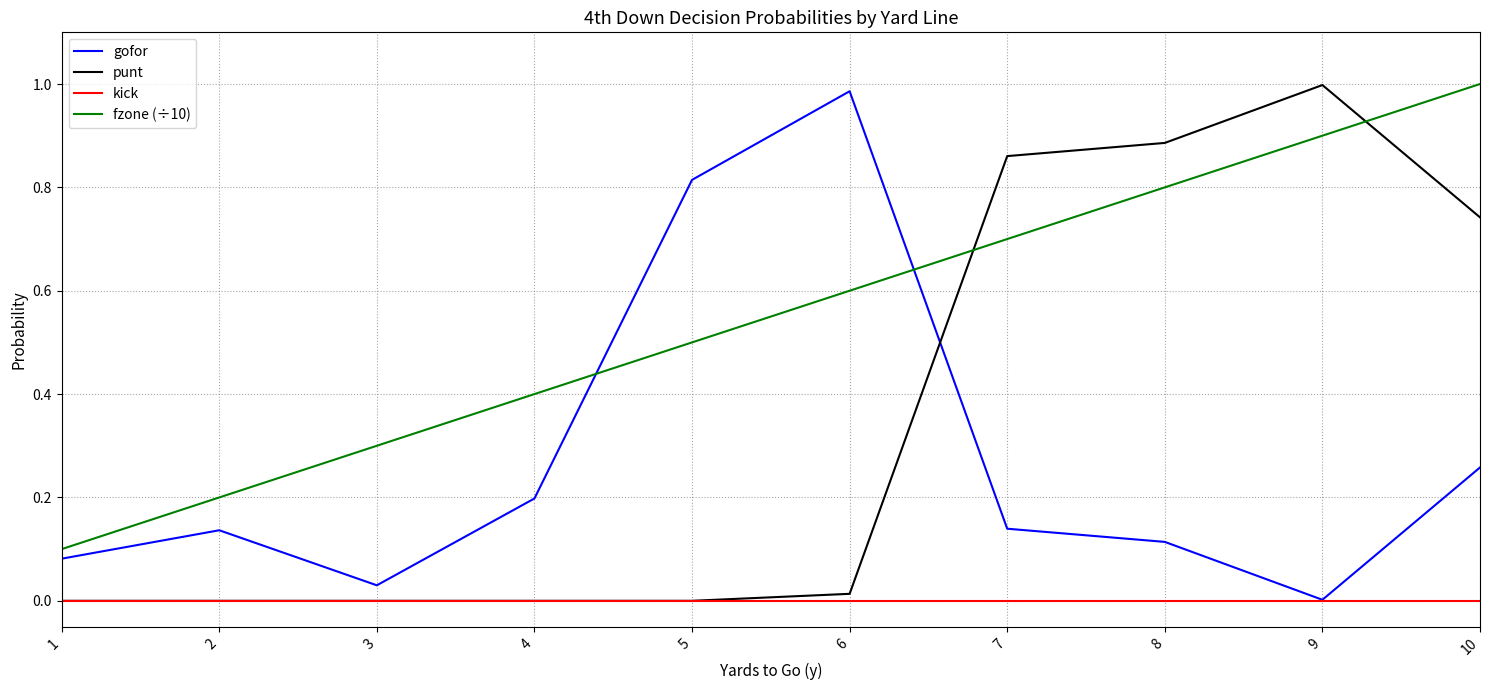

The value of punt at 7 is 0.9. True or false?

True